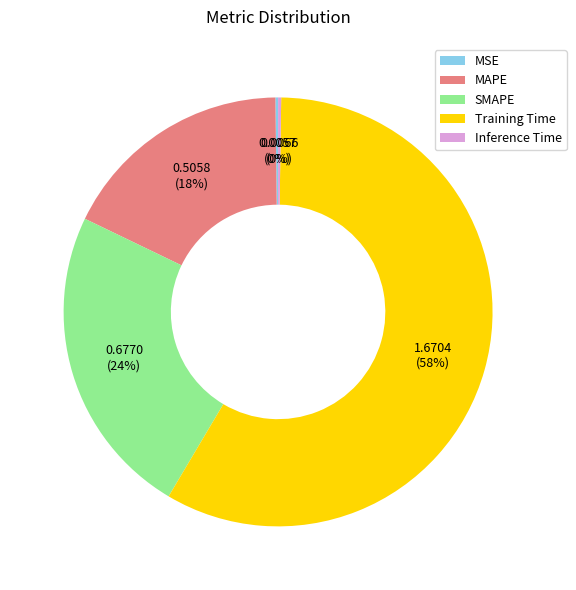

Which has a higher value, SMAPE or MAPE?

SMAPE